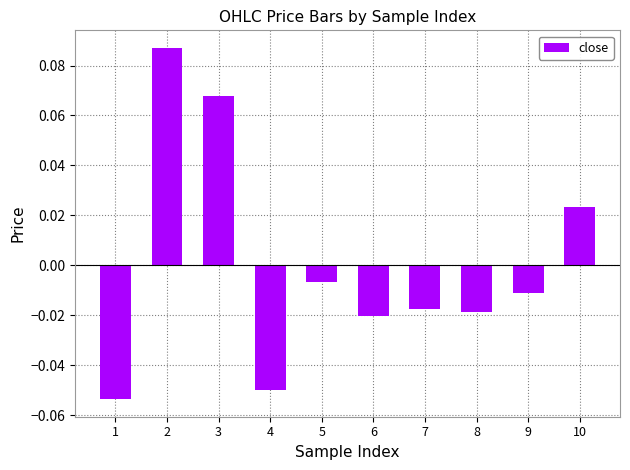

Between 7 and 1, which is larger?

7